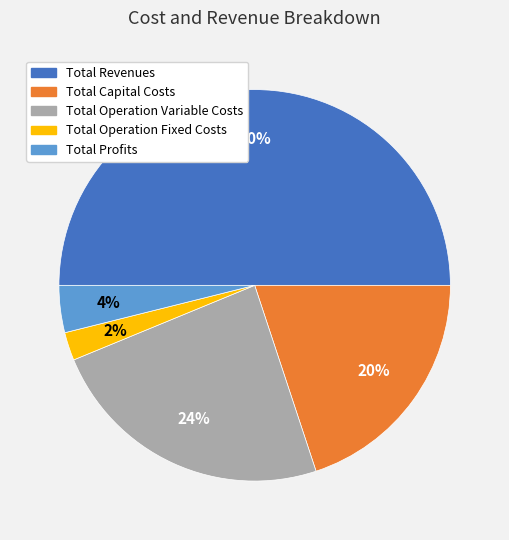

Does Total Capital Costs represent more than half of the total?

No